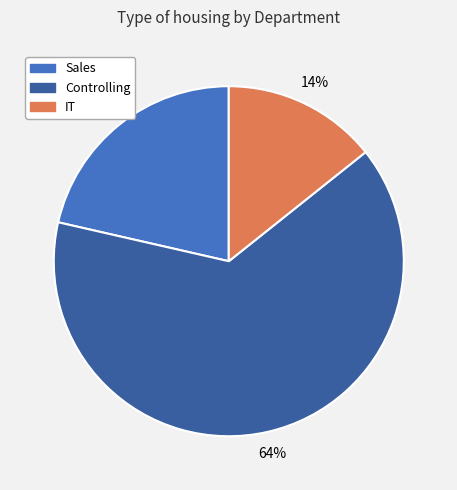

What is the majority slice?

Controlling